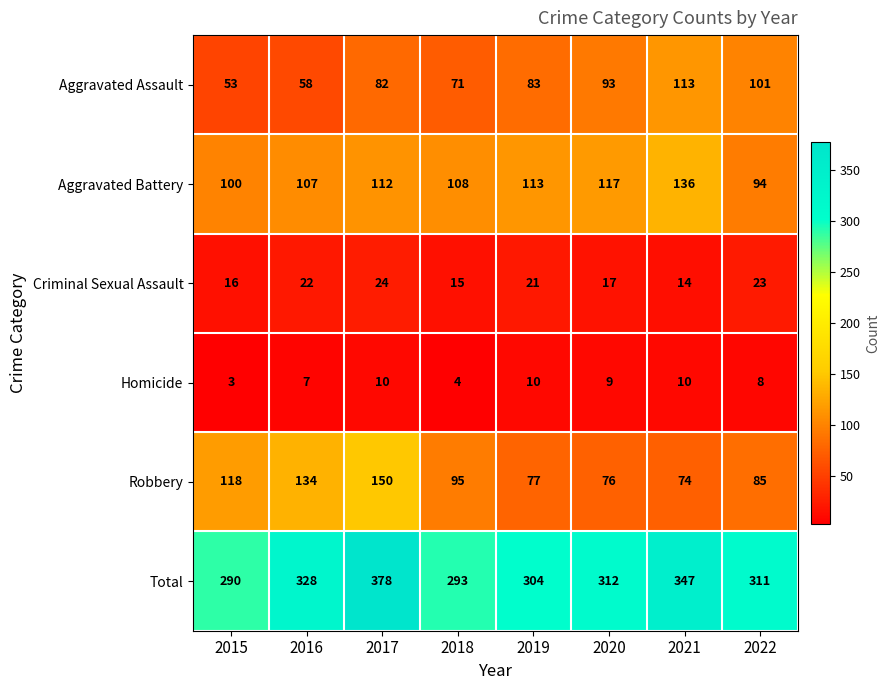

At which label is Robbery closest to 112?

2015